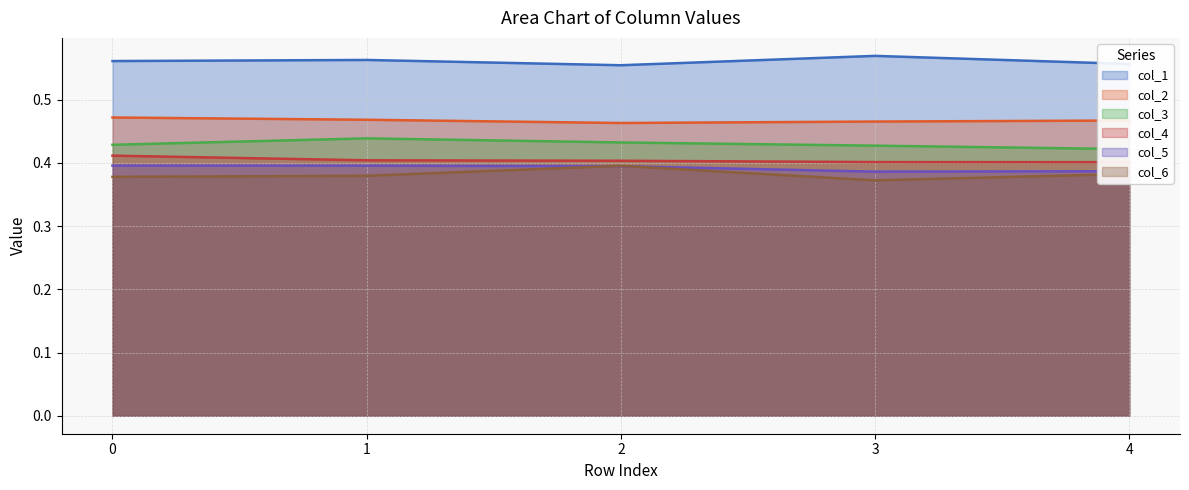

What is the spread (max minus min) of values at 4?

0.2